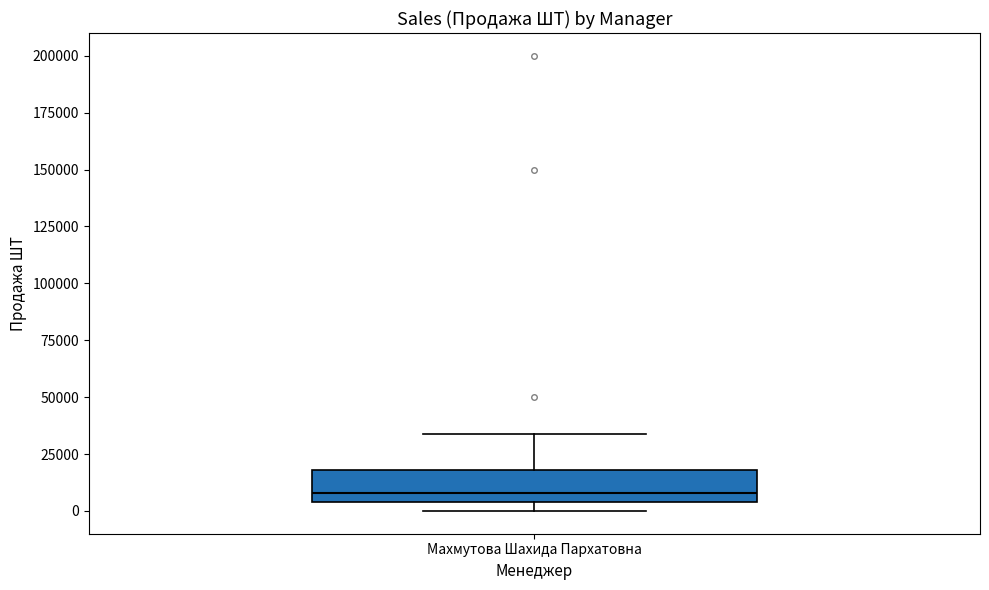

Where does the median line of the box for Махмутова Шахида Пархатовна sit on the y-axis? The values are not printed on the chart, so give them approximately, as read against the axis.

10000